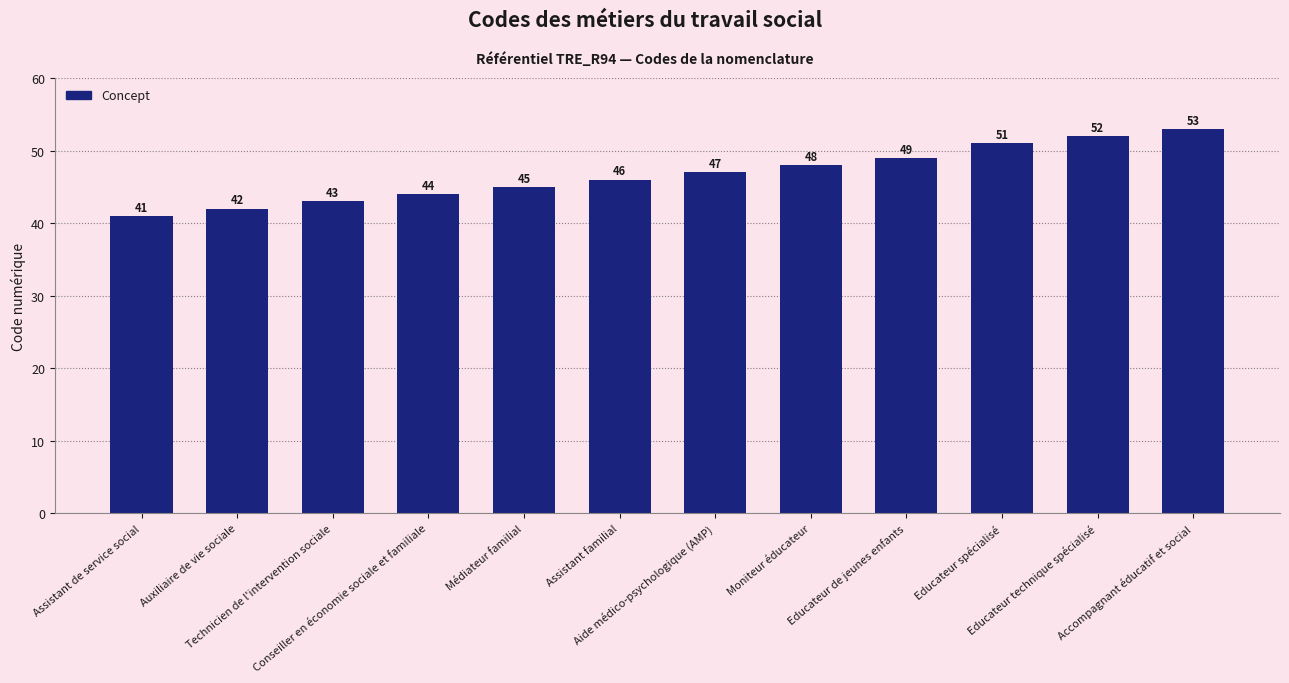

Rank the categories by value from lowest to highest.

Assistant de service social, Auxiliaire de vie sociale, Technicien de l'intervention sociale, Conseiller en économie sociale et familiale, Médiateur familial, Assistant familial, Aide médico-psychologique (AMP), Moniteur éducateur, Educateur de jeunes enfants, Educateur spécialisé, Educateur technique spécialisé, Accompagnant éducatif et social